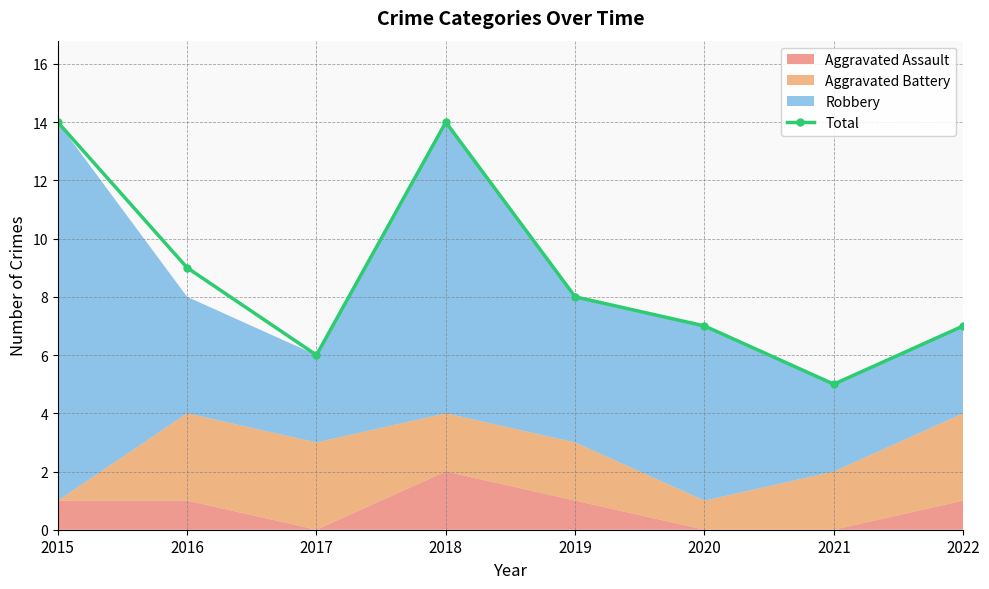

True or false: the data shows 5 at 2021.

True